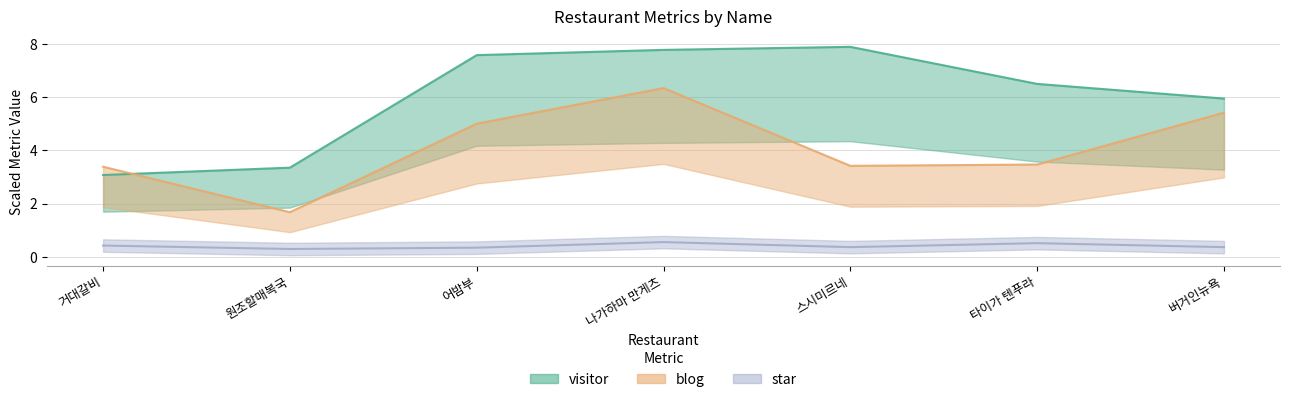

What is the total value across all series at 나가하마 만게츠?

14.7